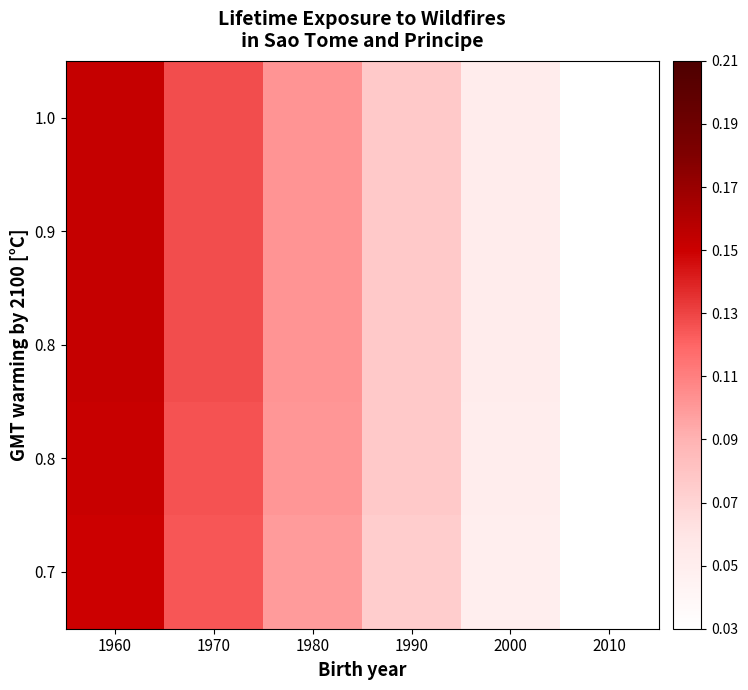

At which category is the sum across all series the highest?

1960